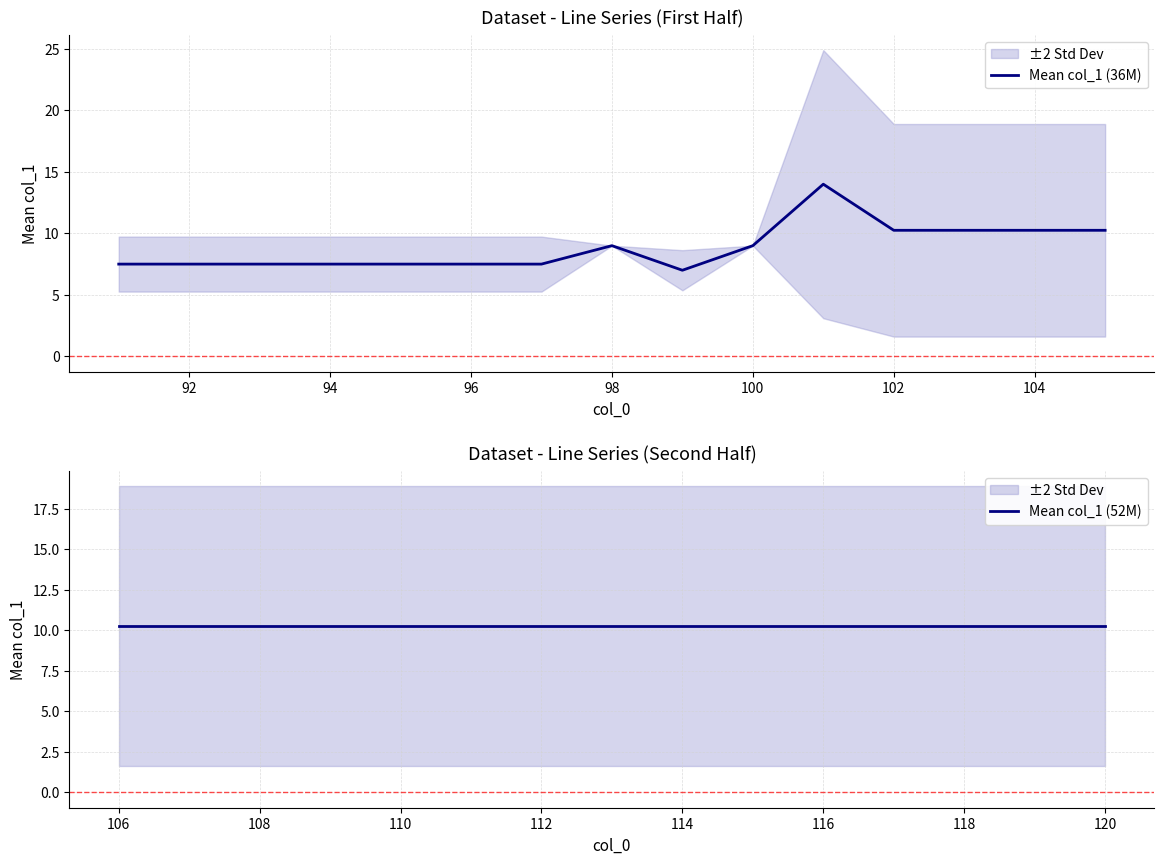

True or false: Mean col_1 (52M) has more than 2 points higher than both neighbors.

False